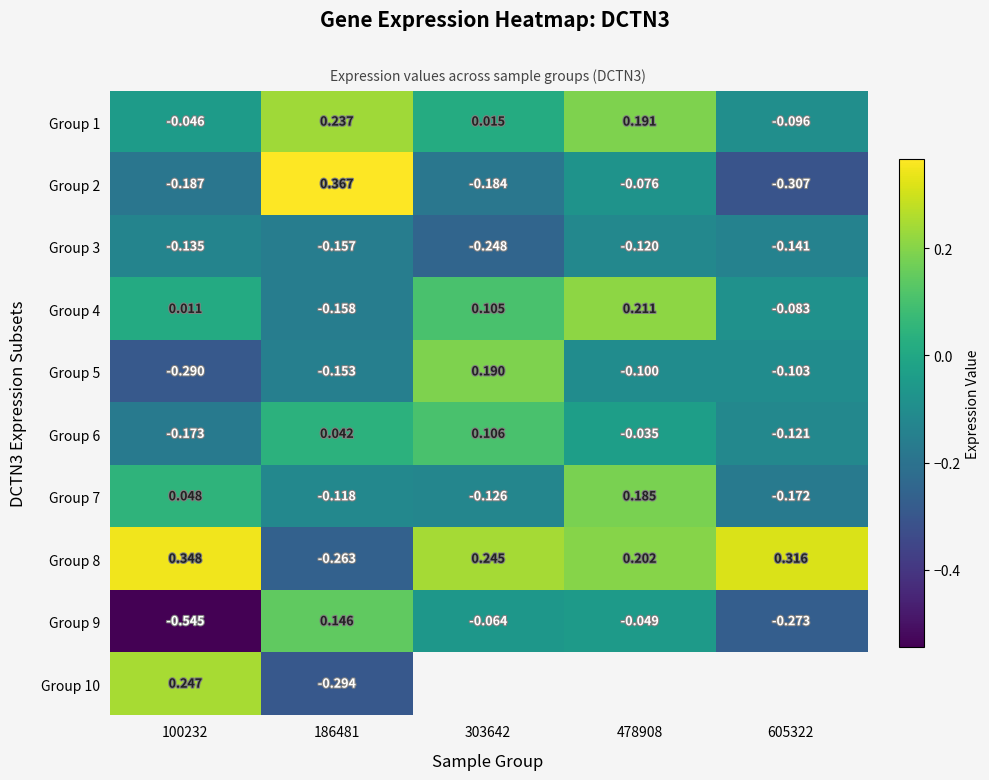

At which label does Group 4 first exceed 0?

100232